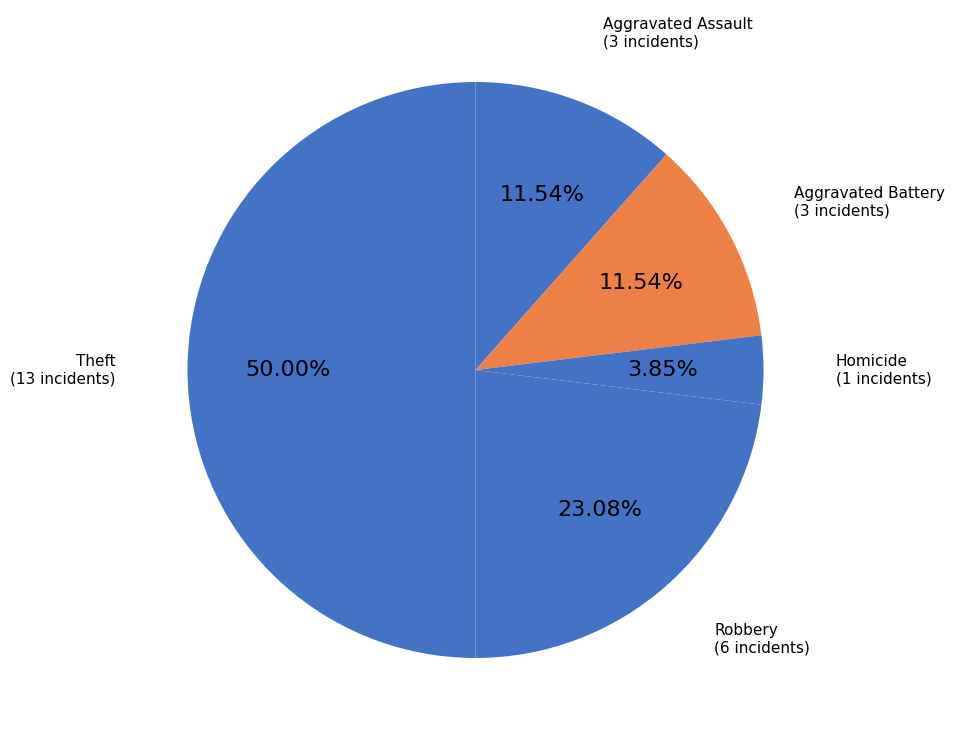

Which category has the biggest portion of the pie?

Theft